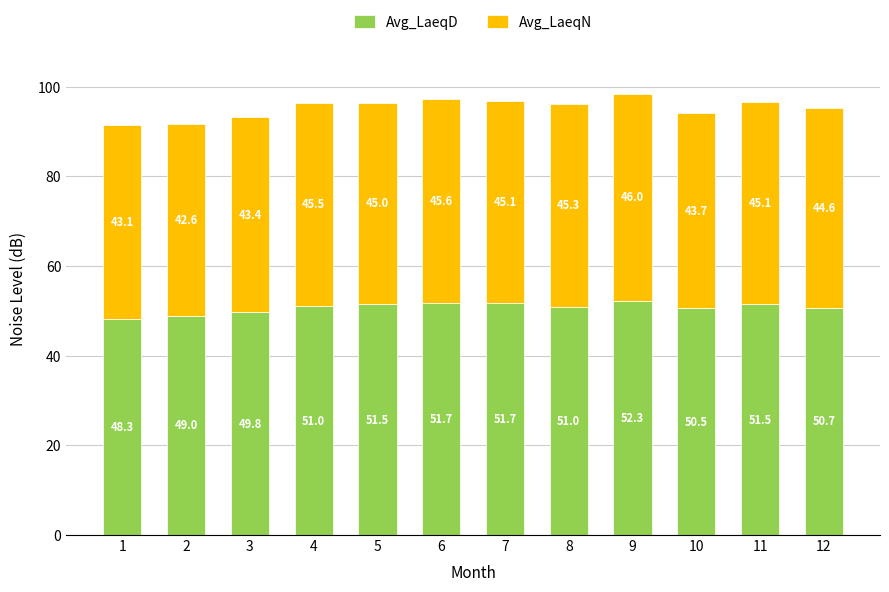

Is it true that Avg_LaeqD equals 51.7 at 6?

True